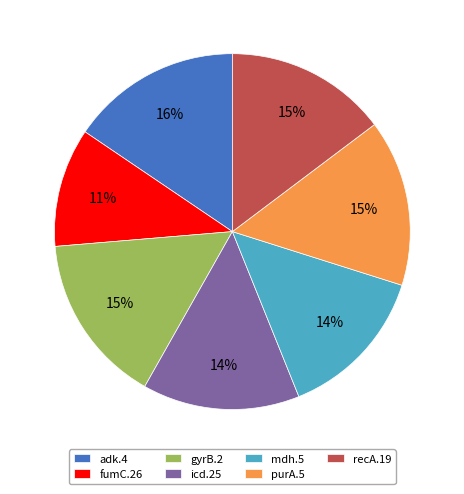

To the nearest percent, what is the difference between the largest and smallest slice percentages?

5%